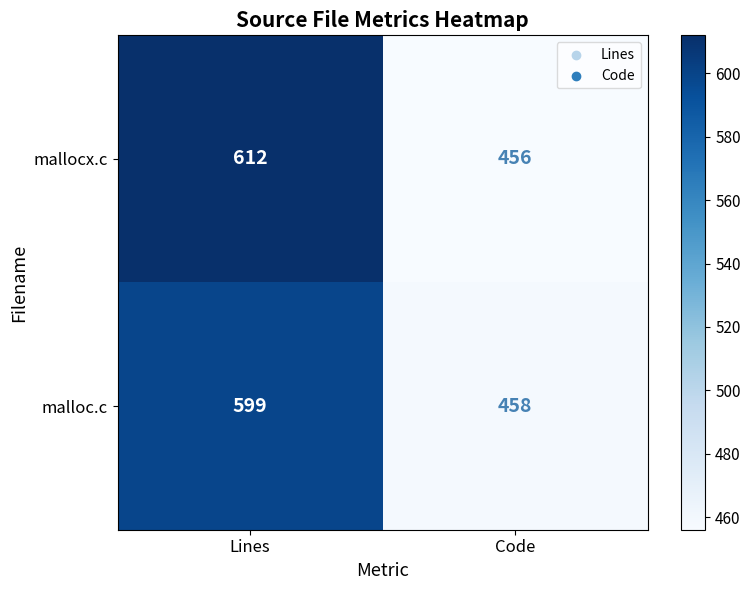

Which category has the highest value in the mallocx.c series?

Lines